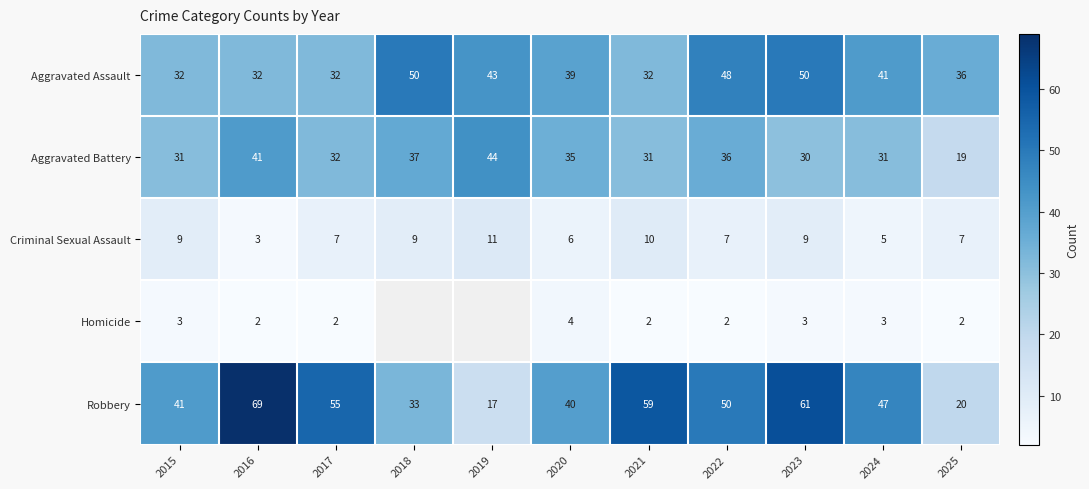

At which label does Aggravated Assault reach its peak?

2018